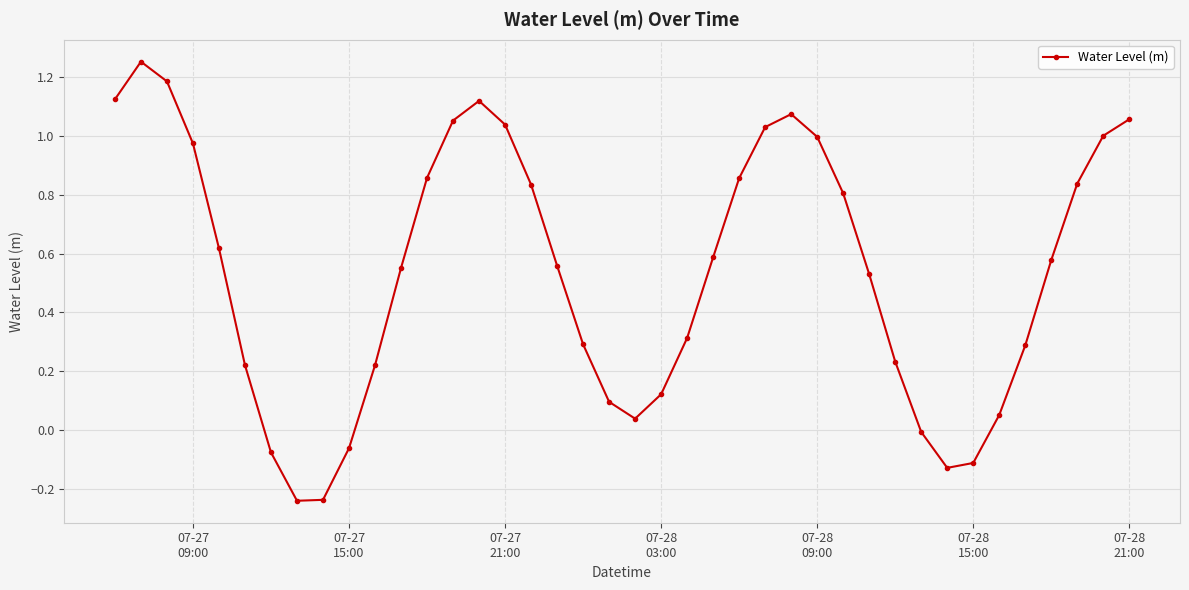

How many points are lower than both their immediate neighbors (excluding endpoints)?

3